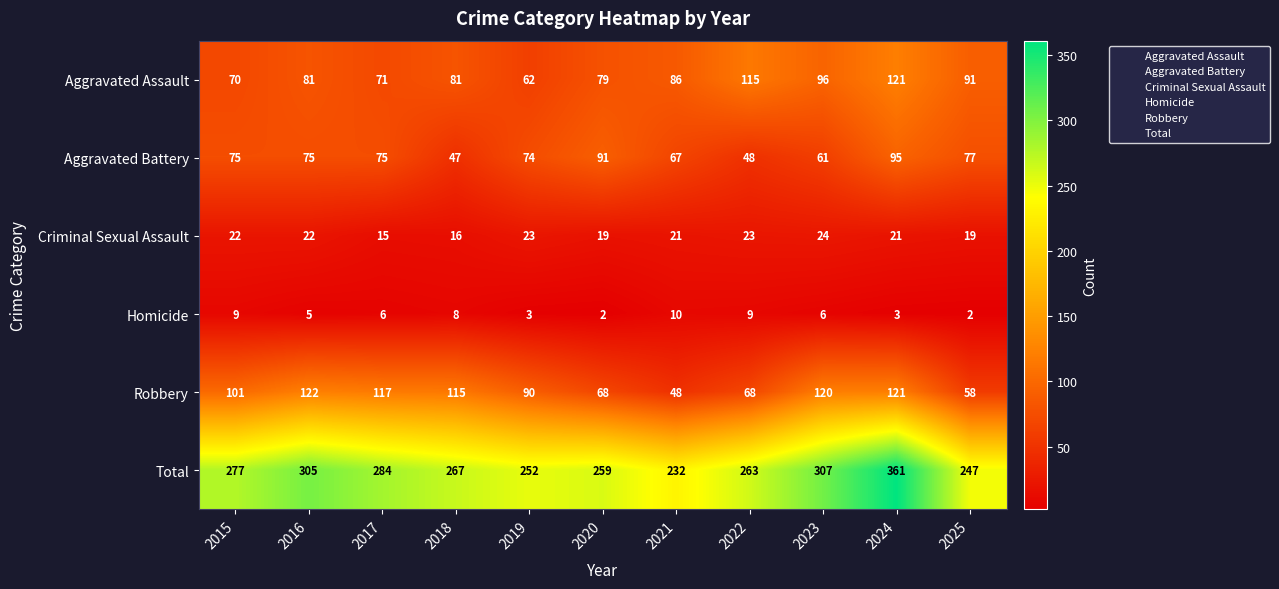

At which category is the sum across all series the highest?

2024